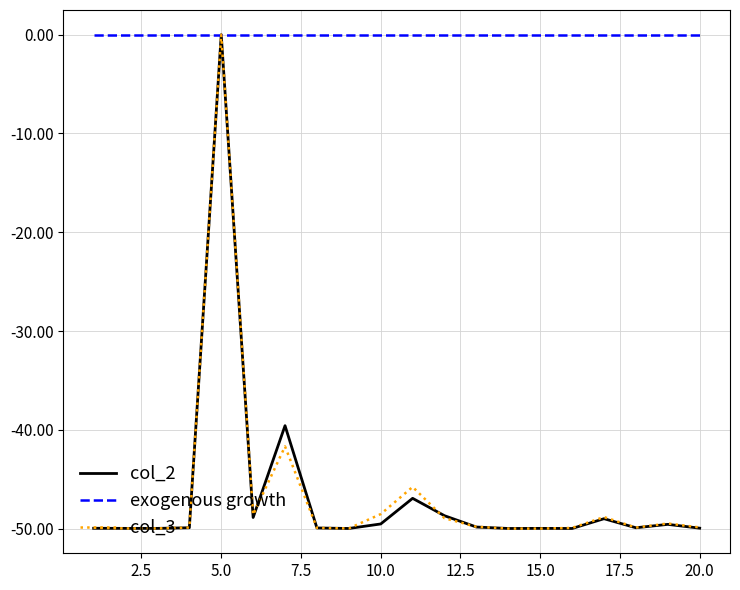

Which series has the largest total across all categories?

exogenous growth